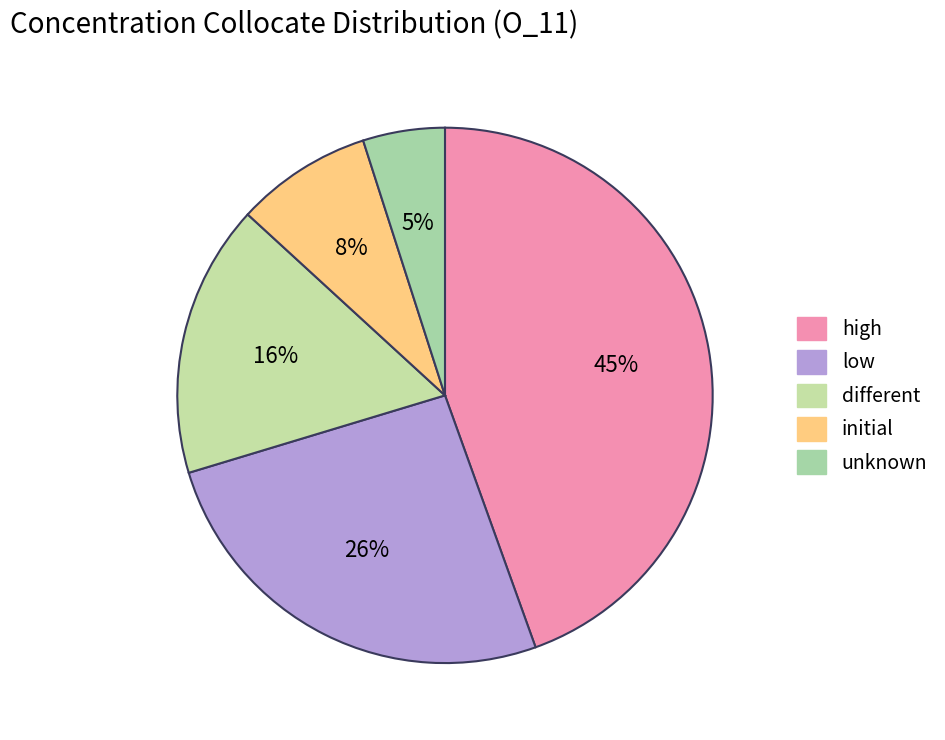

Which category has the biggest portion of the pie?

high